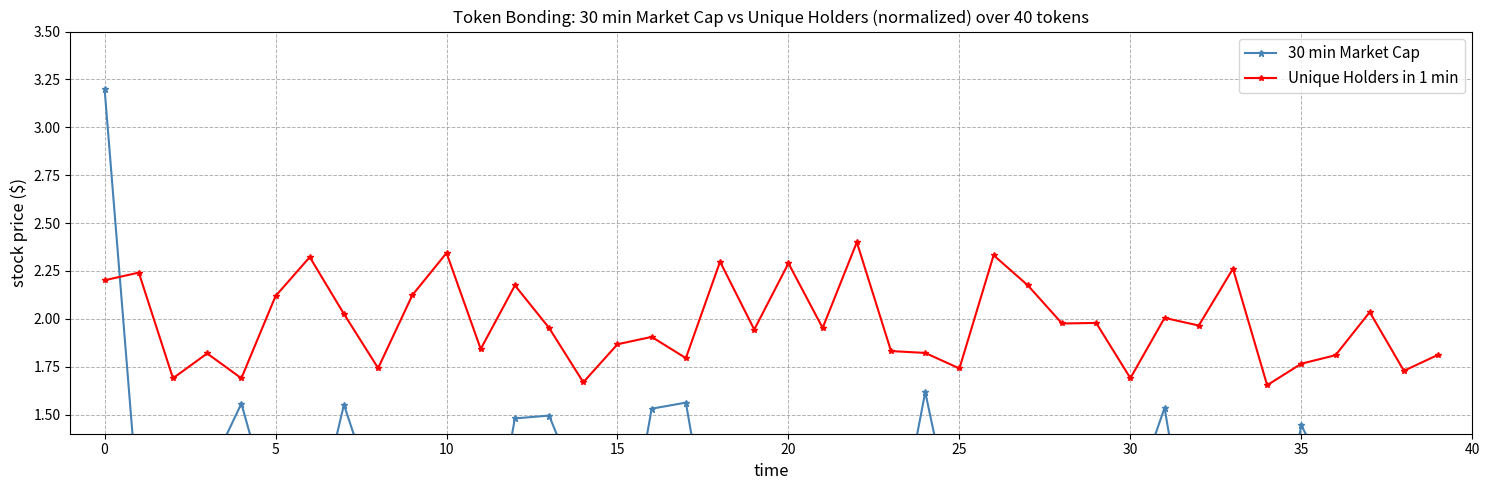

Does the chart display data point markers on the line(s)?

Yes